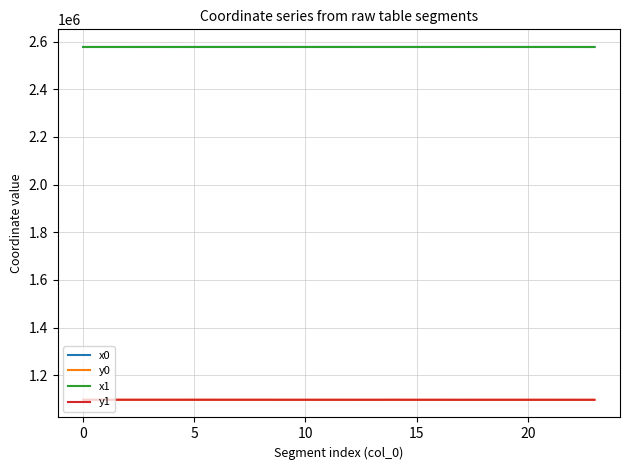

True or false: y0 and x1 intersect in this chart.

False